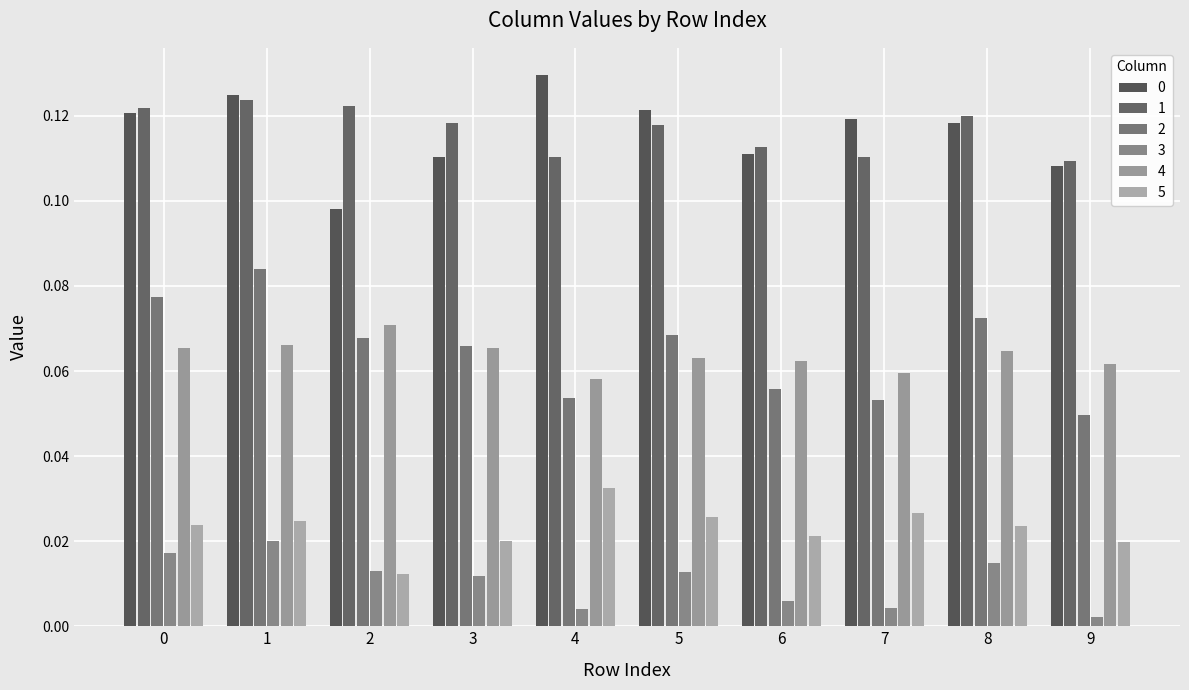

Does the chart contain any negative values?

No